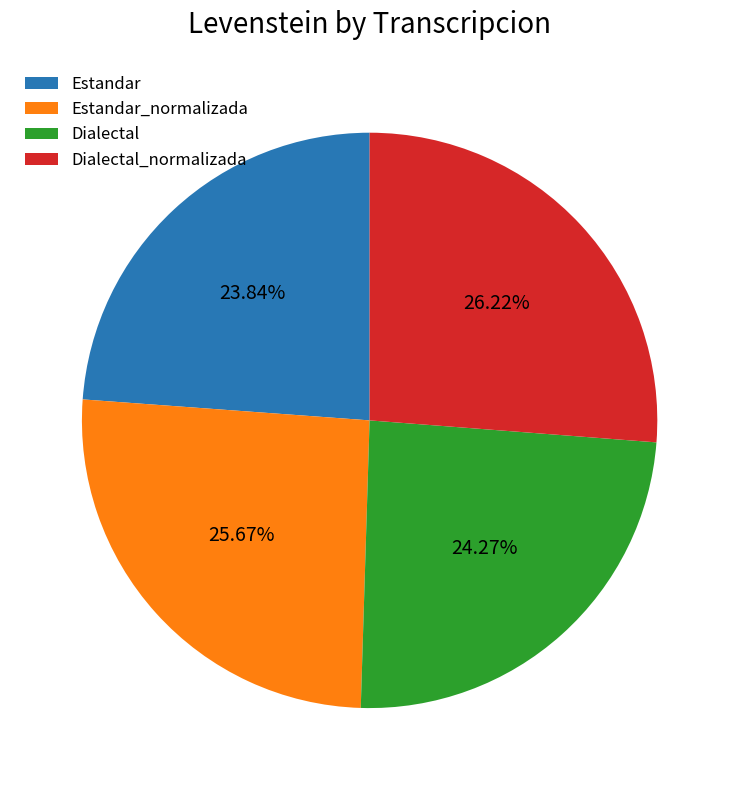

Between Dialectal and Dialectal_normalizada, which is larger?

Dialectal_normalizada